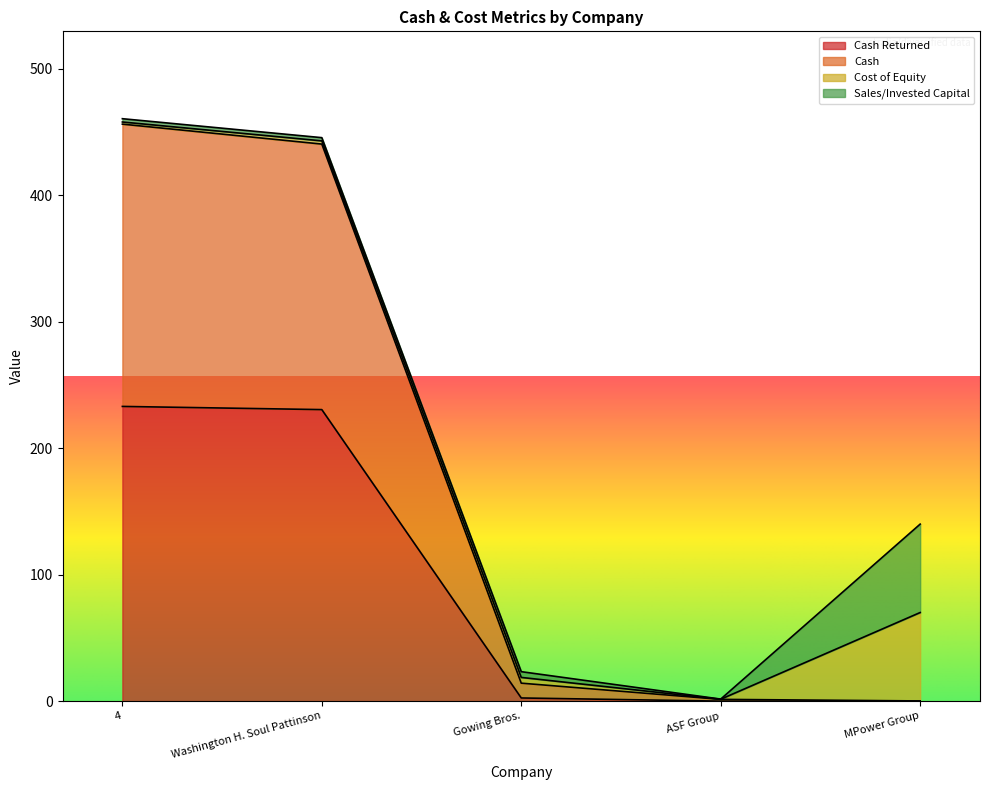

Which has a higher value, Washington H. Soul Pattinson or Gowing Bros.?

Washington H. Soul Pattinson